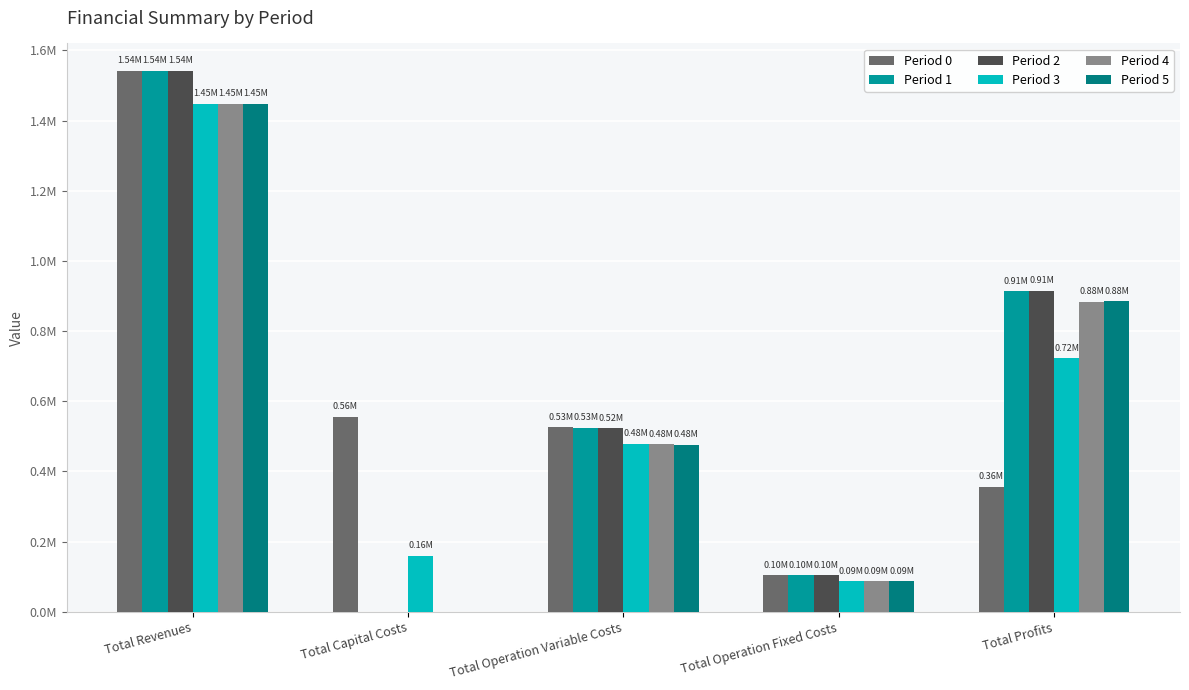

Reading right to left, transcribe all the data shown in this chart.

Period 0: 356324.7	103957.8	526741.4	555713.0	1542736.9
Period 1: 913494.8	103957.8	525284.3	0.0	1542736.9
Period 2: 914953.9	103957.8	523825.2	0.0	1542736.9
Period 3: 722042.7	87144.0	479078.0	160000.0	1448264.7
Period 4: 883329.1	87144.0	477791.6	0.0	1448264.7
Period 5: 884617.4	87144.0	476503.3	0.0	1448264.7